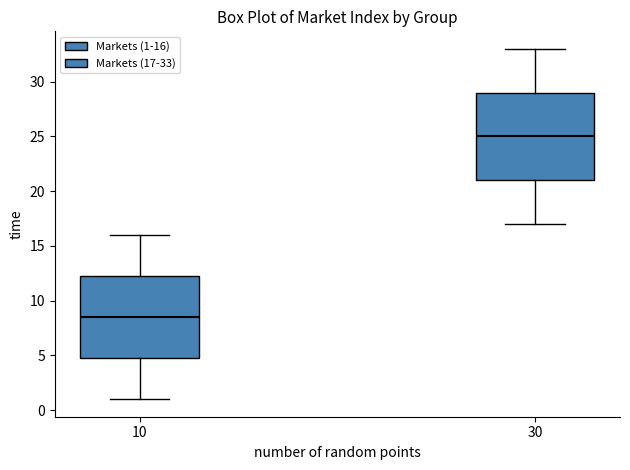

Reading left to right, transcribe this box plot: for each box, give where its median line is, the range the box spans, and where its two whiskers end, as read against the y-axis. The values are not printed on the chart, so give them approximately, as read against the axis.

10: median 8.5, box 5.0 to 12.5, whiskers 1.0 to 16.0
30: median 25.0, box 21.0 to 29.0, whiskers 17.0 to 33.0